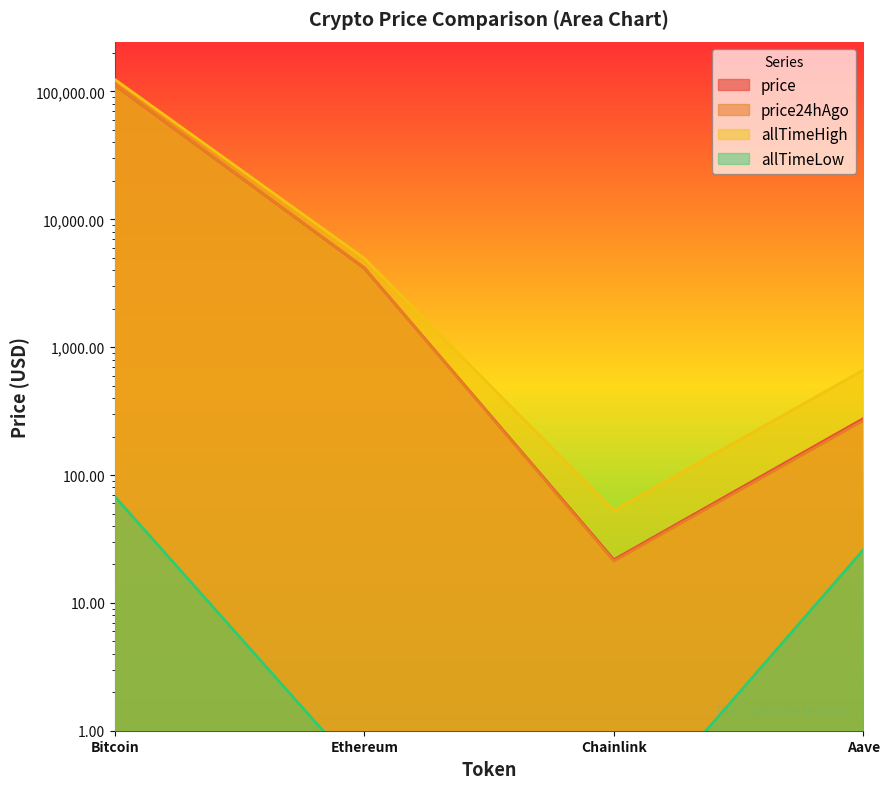

What is the value of the allTimeLow point at the 2nd from the left?

0.4